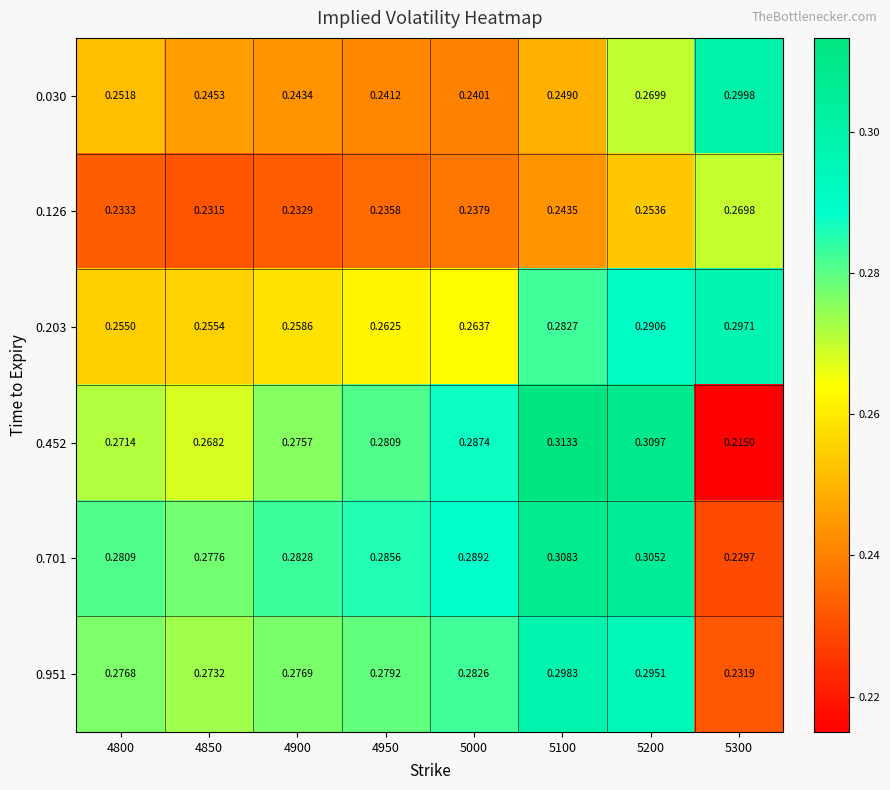

What is the greatest value displayed?

0.3